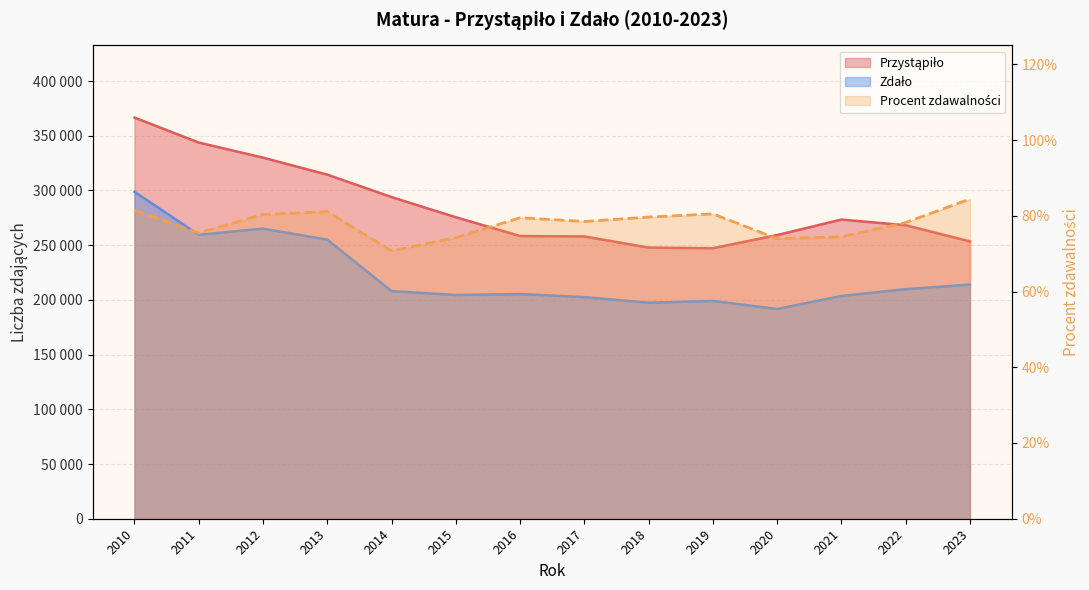

Where is the first local minimum for Zdało?

2011